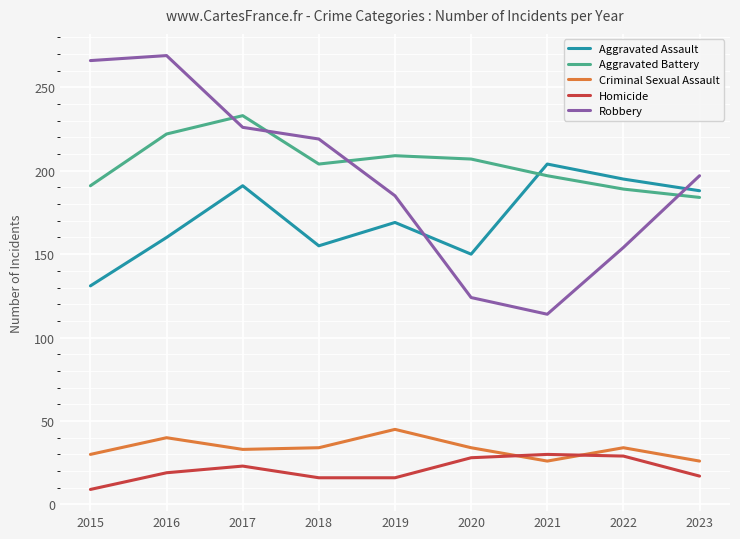

True or false: Criminal Sexual Assault and Aggravated Assault cross at least once.

False